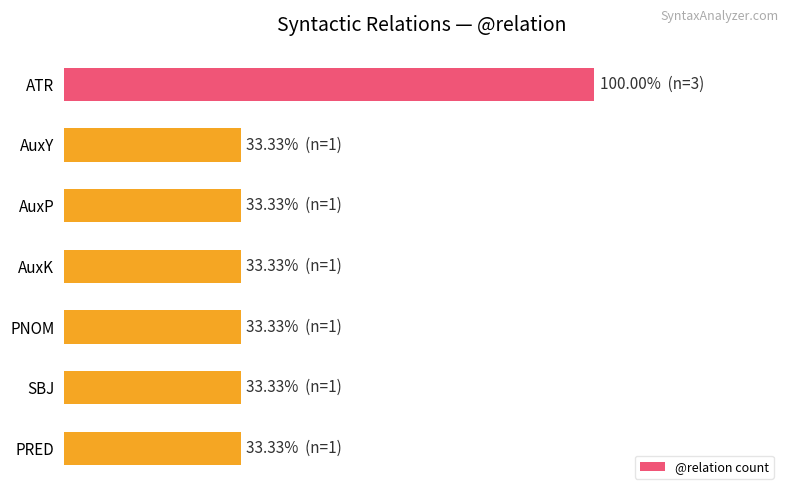

Are the bars horizontal?

Yes